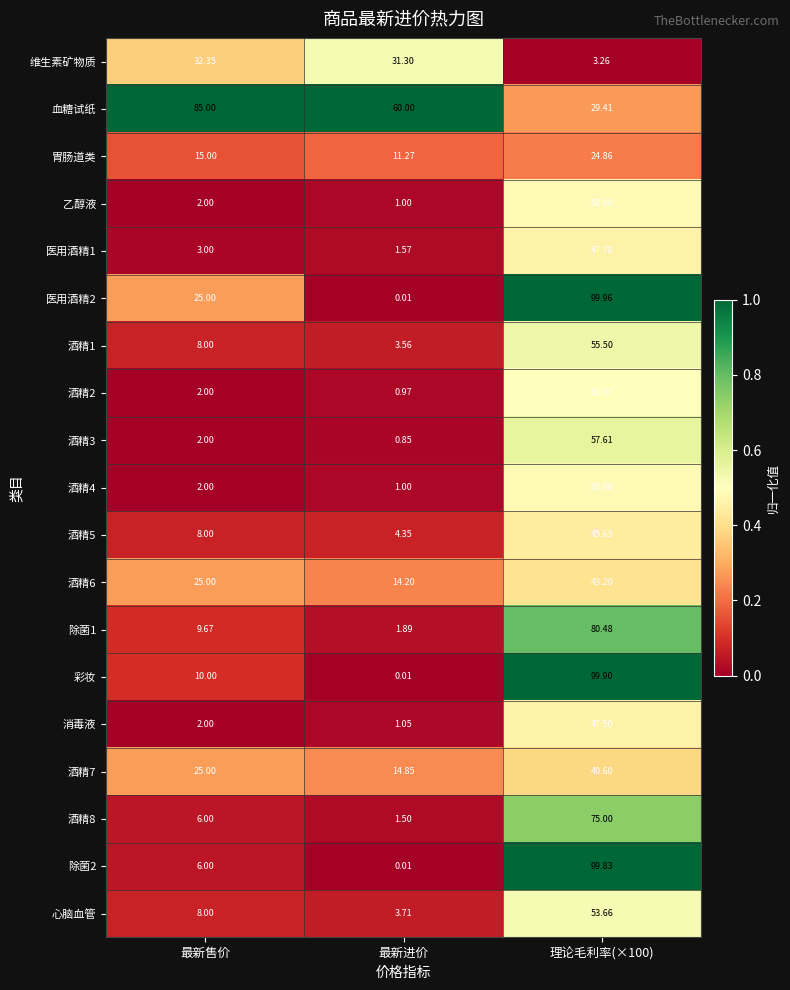

Is the value of 酒精4 at 最新进价 greater than the value of 酒精5 at 理论毛利率(×100)?

No